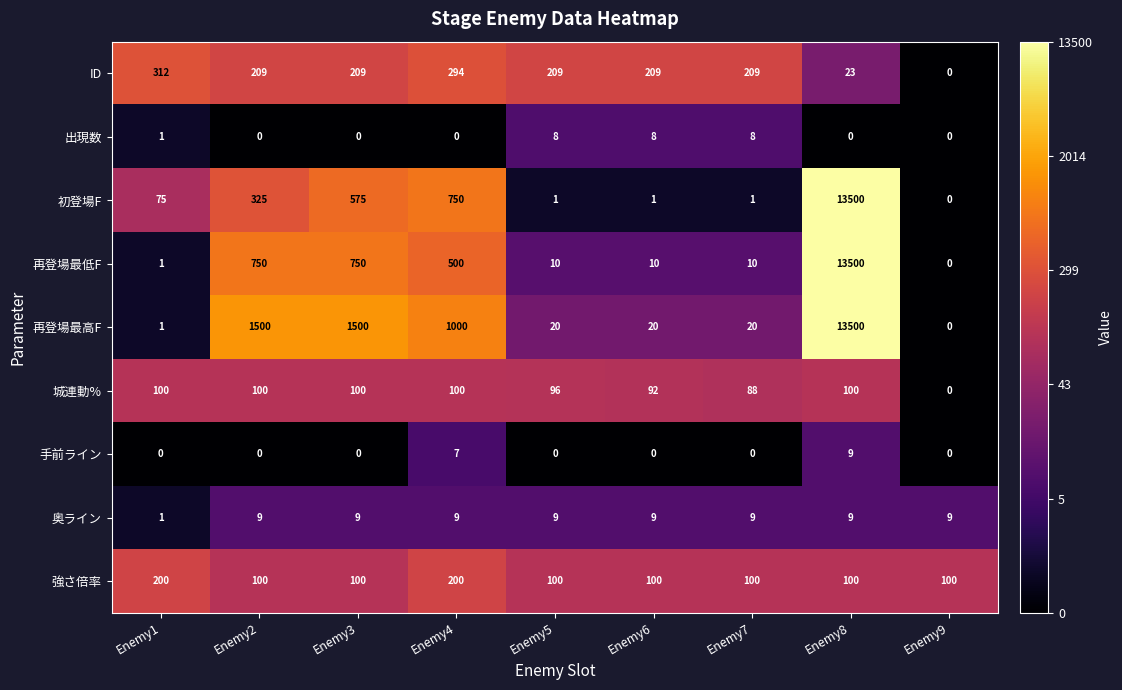

What is the average value of the 強さ倍率 series?

122